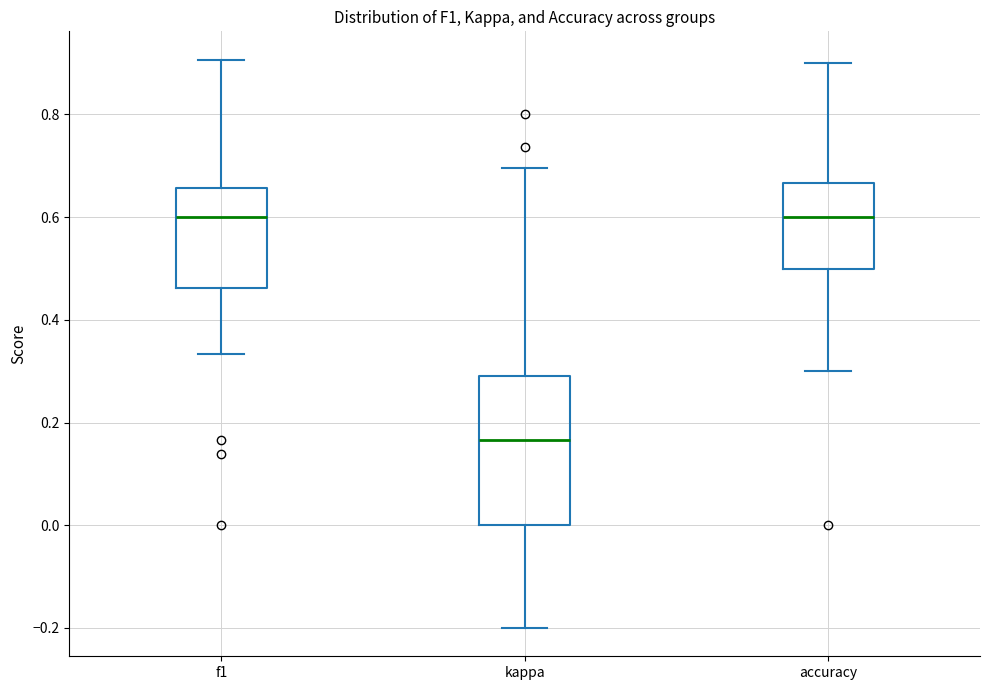

Which box is the tallest, from its lower edge to its upper edge?

kappa